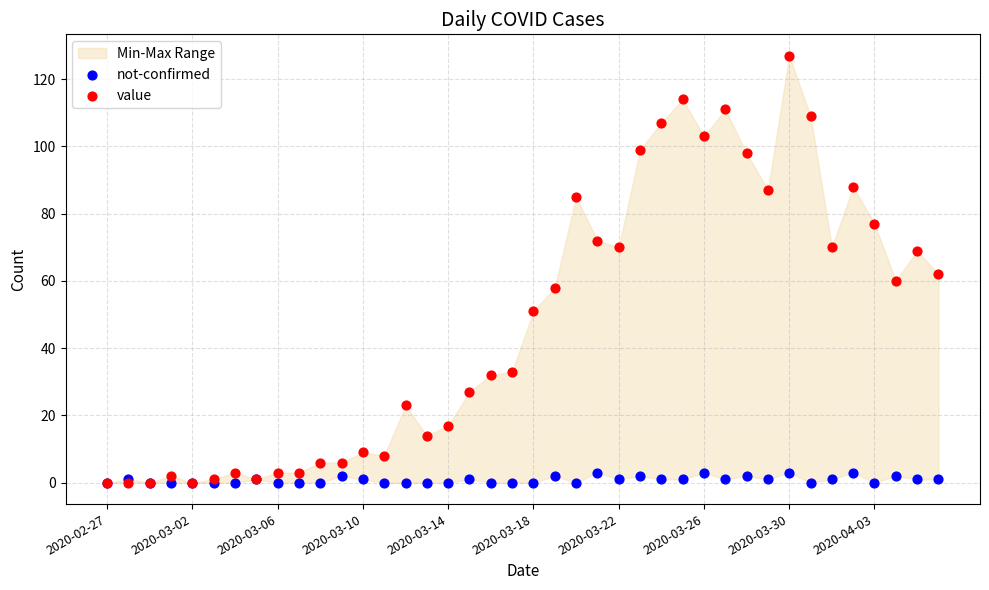

What are all the series names shown in the legend?

not-confirmed, value